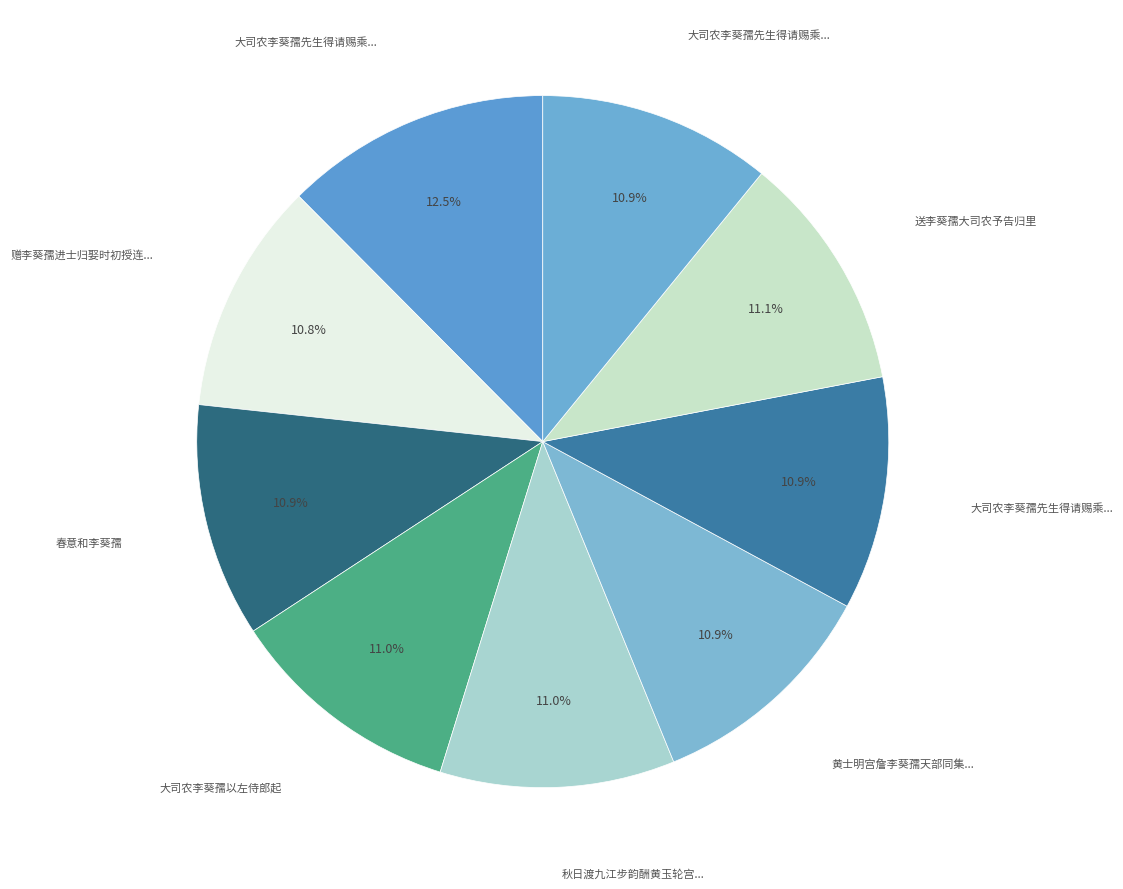

How many slices are in this pie chart?

9